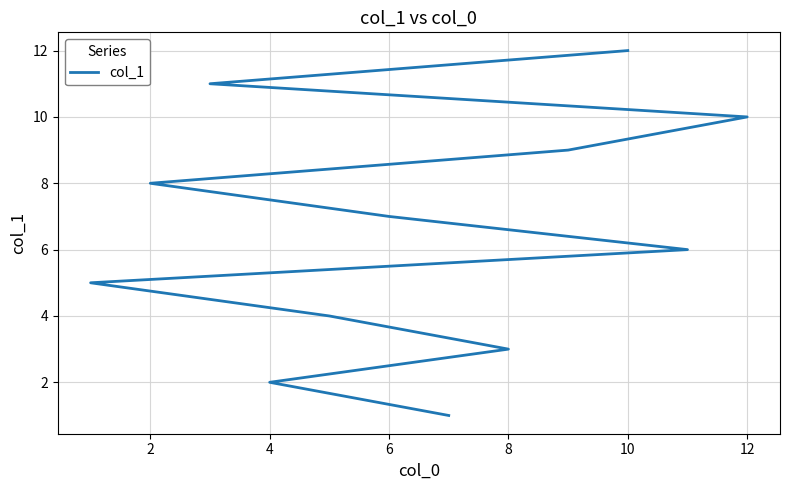

Approximately how many times larger is the value at 0 compared to 12?

0.1